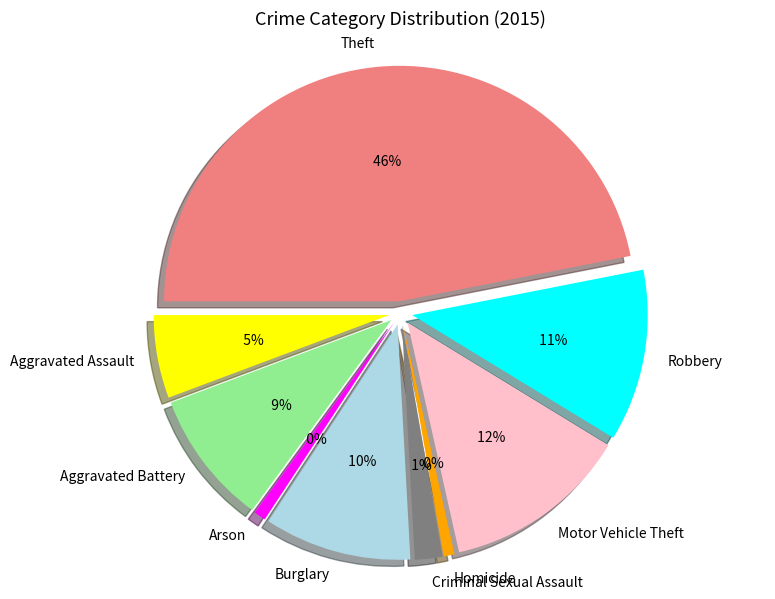

True or false: Aggravated Assault accounts for 1% of the total.

False